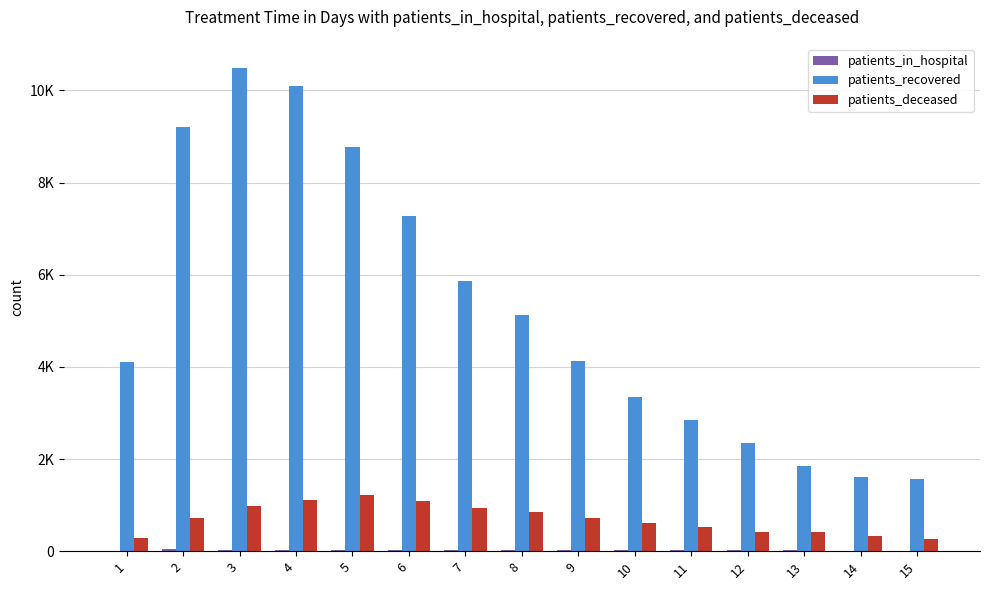

What is the minimum value shown in the chart?

7